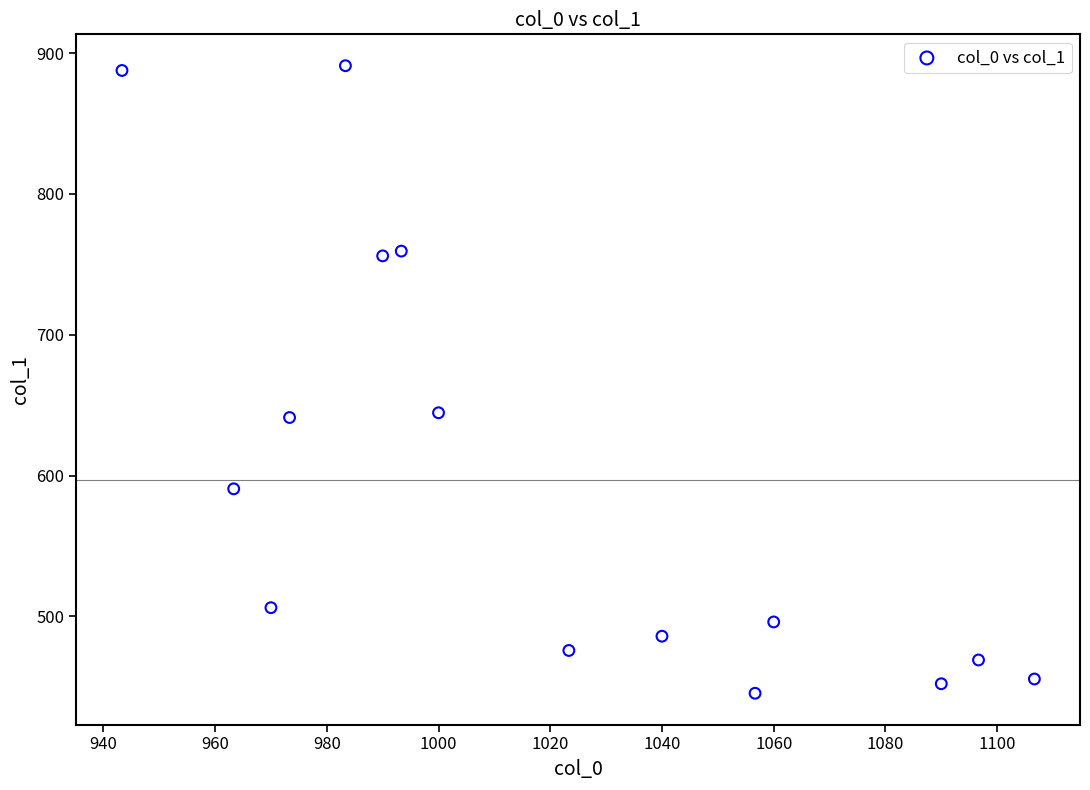

What is the range of Y values (max minus min)?

445.5